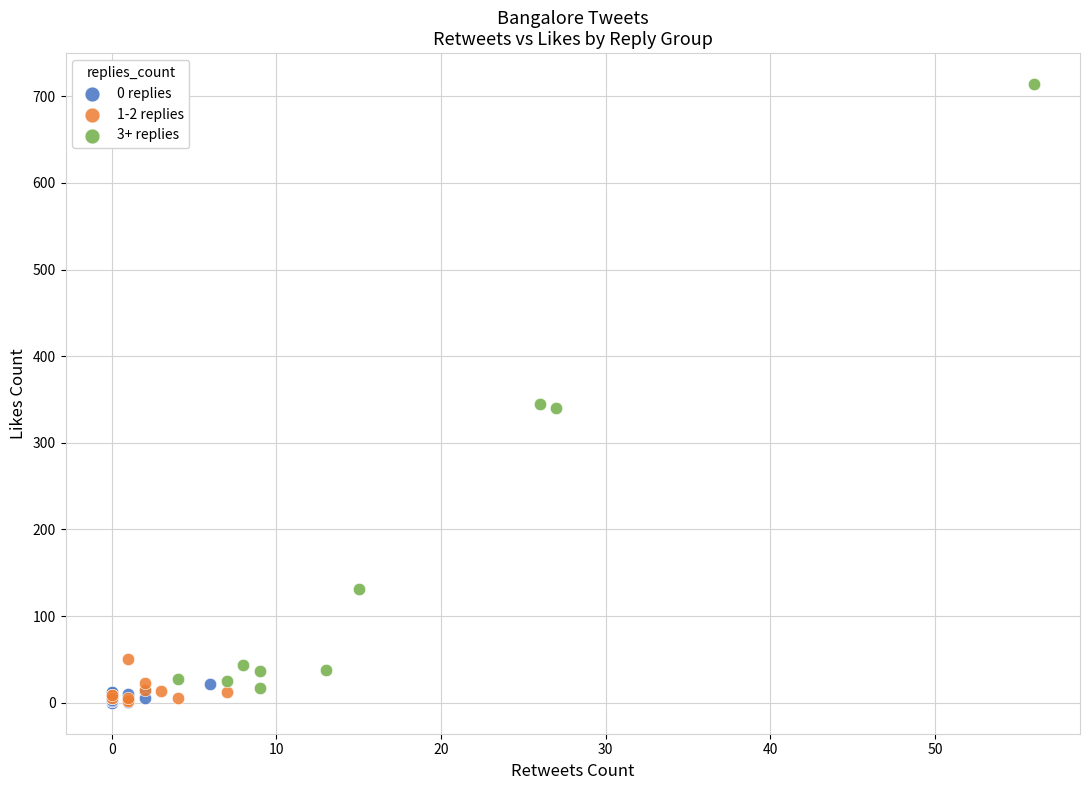

What are all the series names shown in the legend?

0 replies, 1-2 replies, 3+ replies